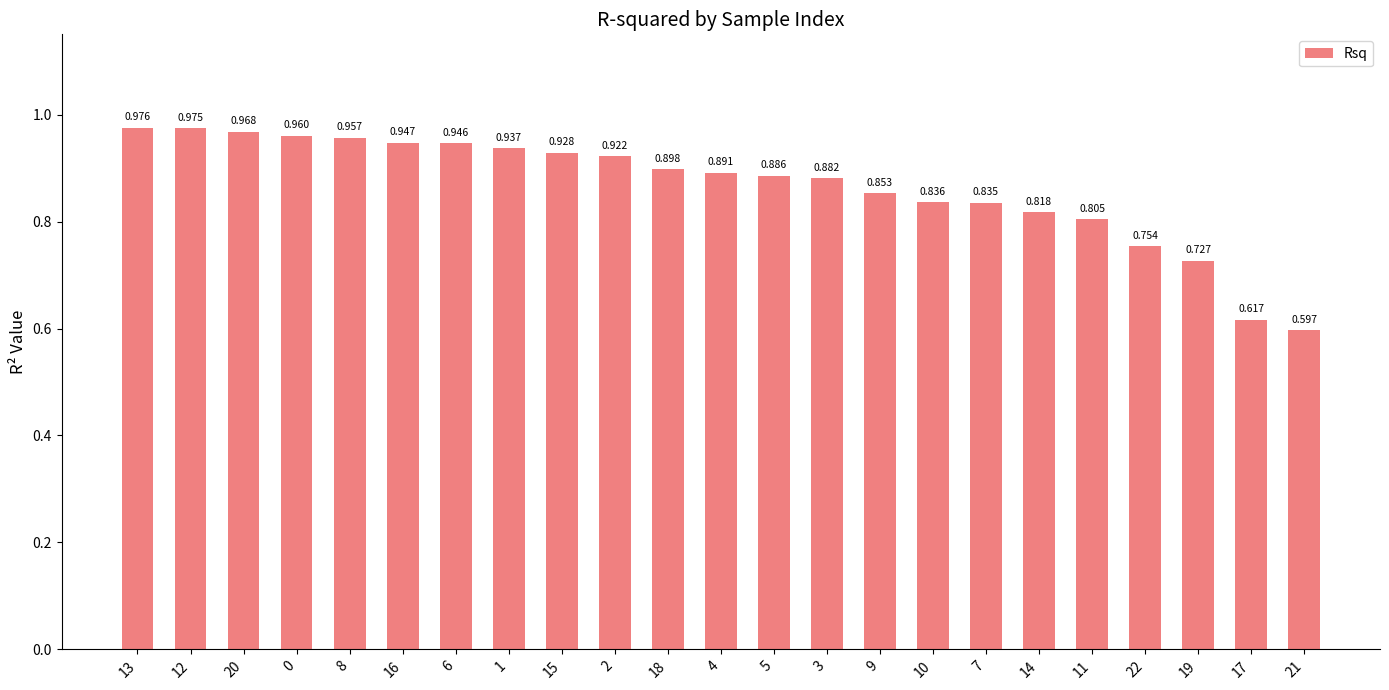

List the labels in order of value, smallest first.

21, 17, 19, 22, 11, 14, 7, 10, 9, 3, 5, 4, 18, 2, 15, 1, 6, 16, 8, 0, 20, 12, 13